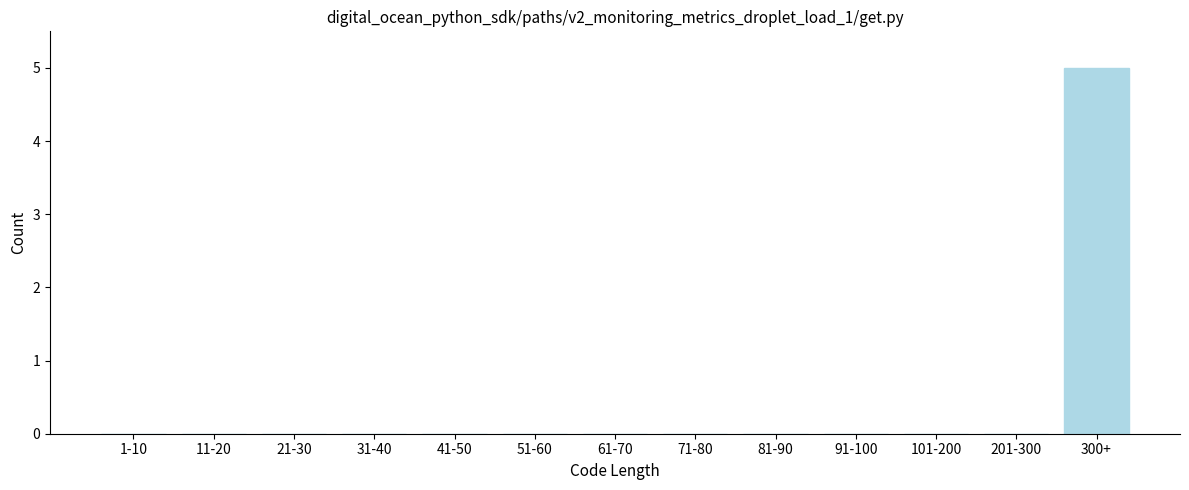

Reading left to right, extract all data points from this chart.

1-10=0	11-20=0	21-30=0	31-40=0	41-50=0	51-60=0	61-70=0	71-80=0	81-90=0	91-100=0	101-200=0	201-300=0	300+=5